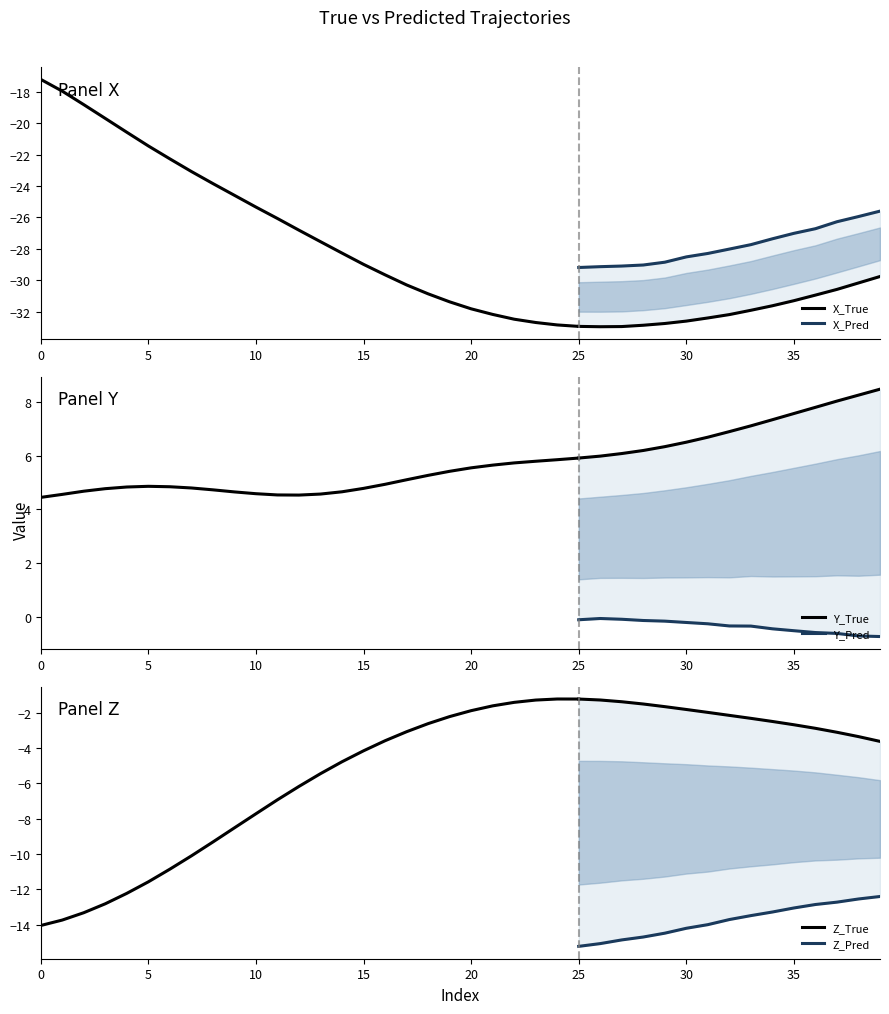

What is the value of the X_True point at the 40th from the left?

-29.8